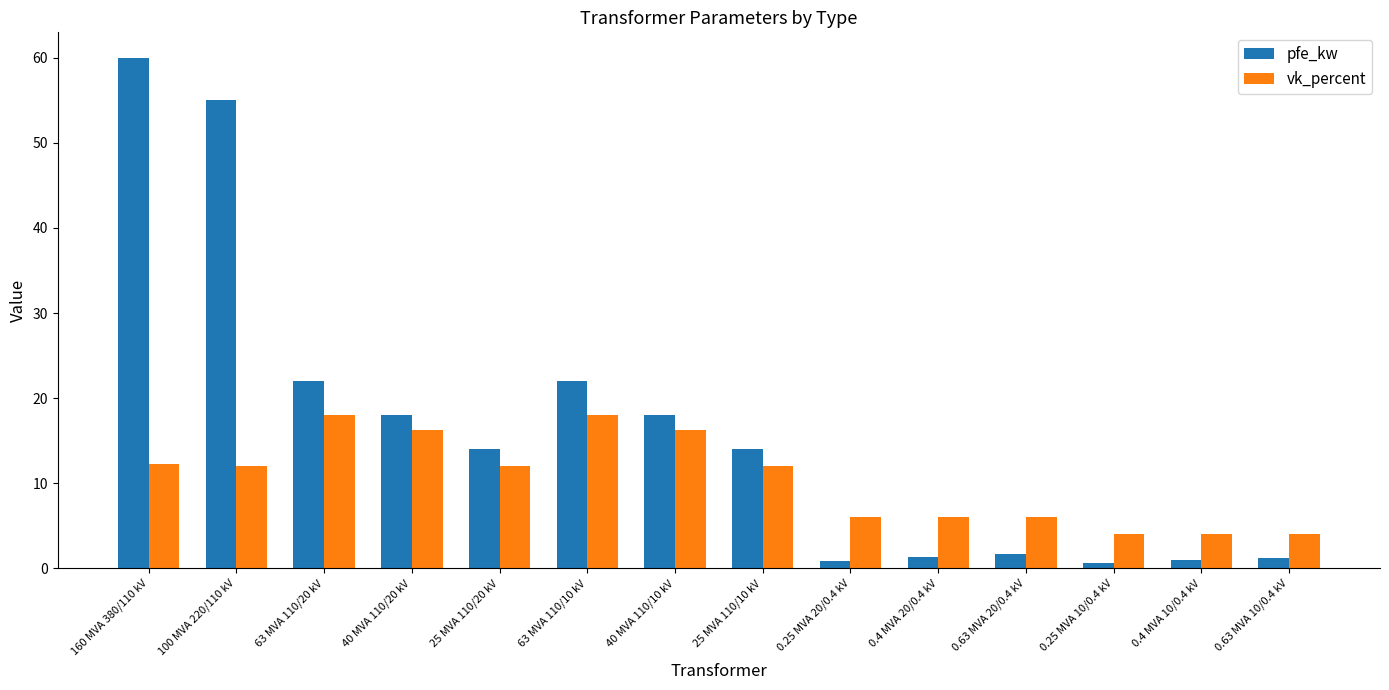

At how many categories does at least one series exceed 53?

2